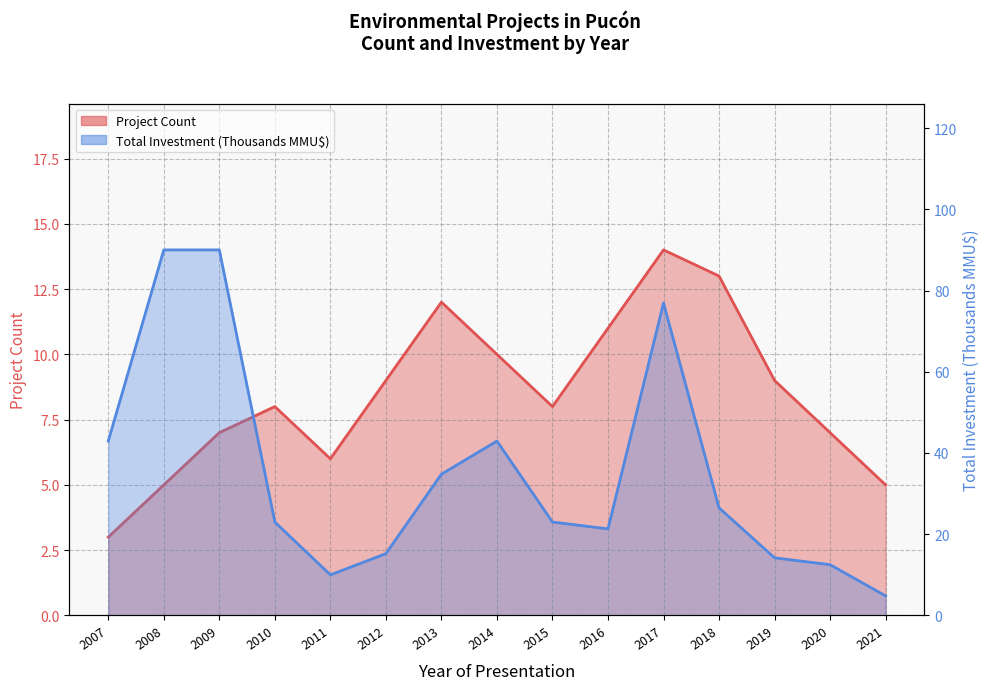

What is the total value across all series at 2012?

24.2